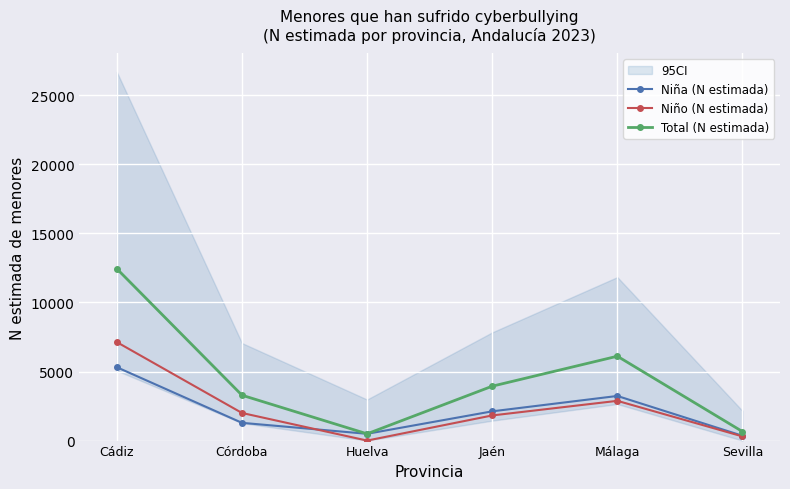

List the series in order of their peak value, lowest first.

Niña (N estimada), Niño (N estimada), Total (N estimada)